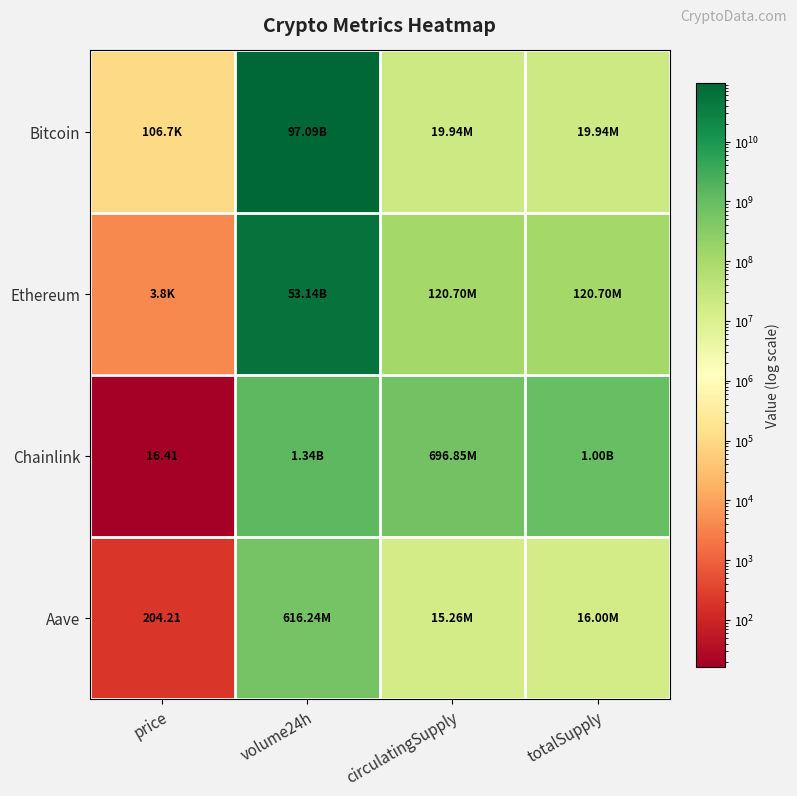

What is the average value of the Chainlink series?

758905160.5